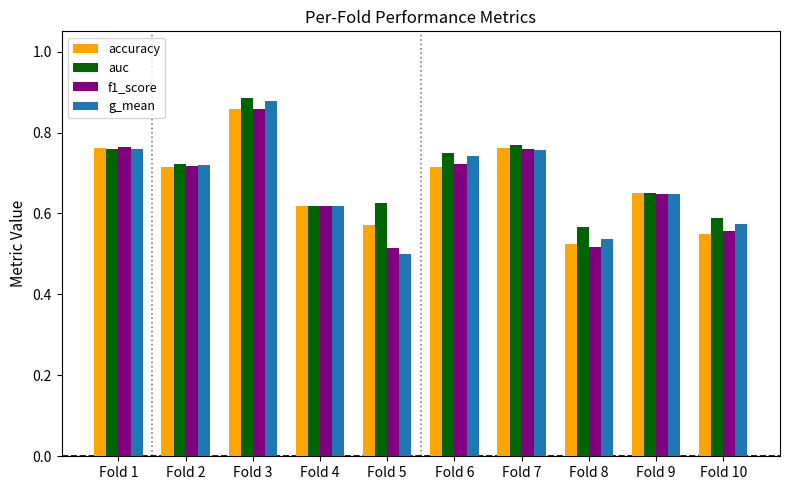

What is the total value across all series at Fold 10?

2.3